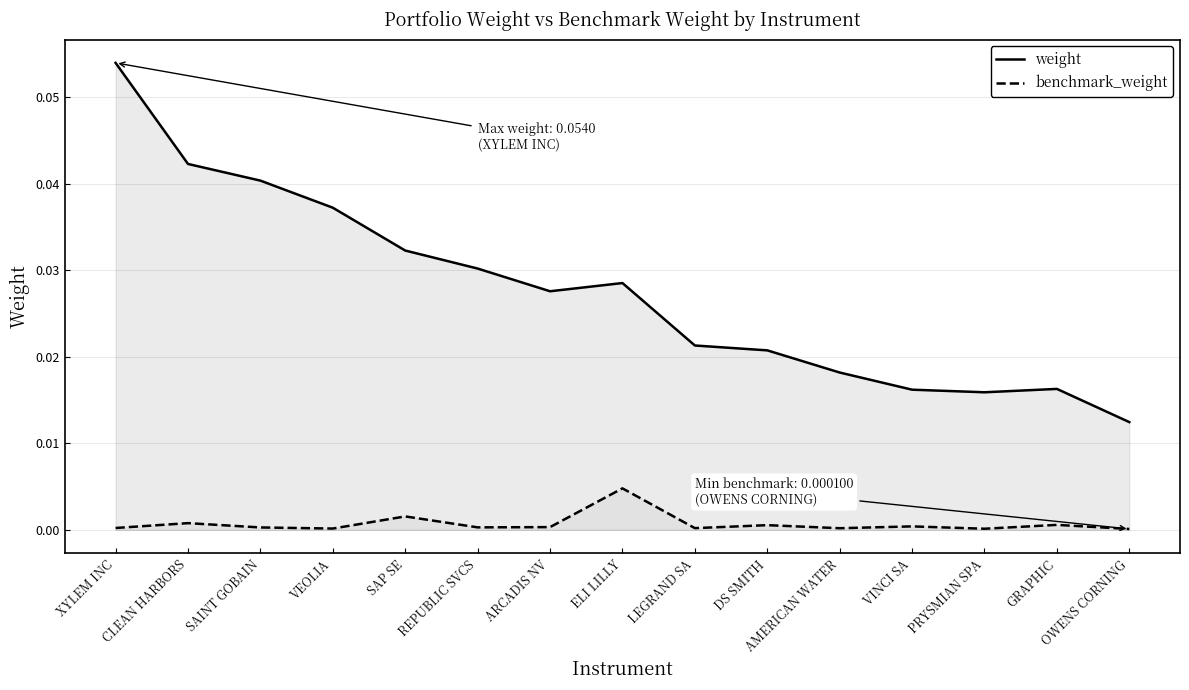

List the labels in order of weight value, largest first.

XYLEM INC, CLEAN HARBORS, SAINT GOBAIN, VEOLIA, SAP SE, REPUBLIC SVCS, ELI LILLY, ARCADIS NV, LEGRAND SA, DS SMITH, AMERICAN WATER, GRAPHIC, VINCI SA, PRYSMIAN SPA, OWENS CORNING